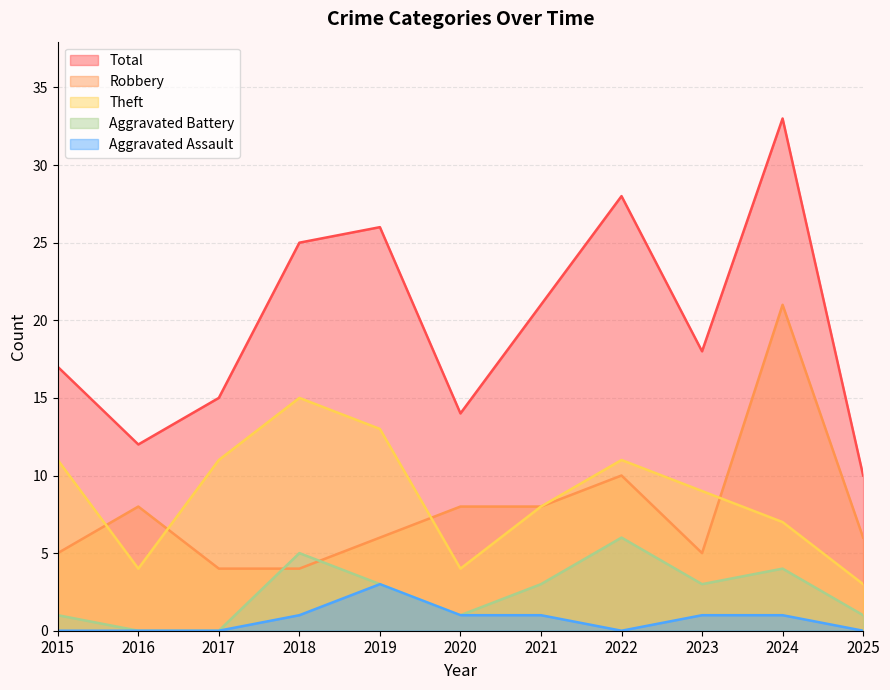

At 2019, list the series in order from smallest to largest.

Aggravated Battery, Aggravated Assault, Robbery, Theft, Total